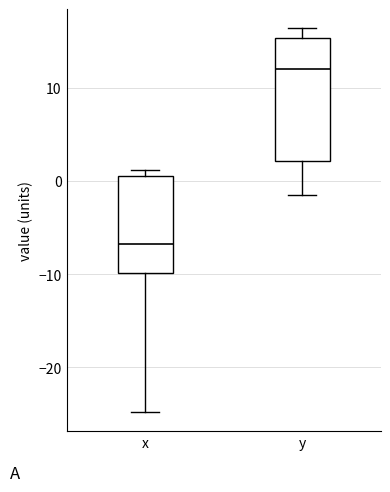

Which box has the lowest median line?

x